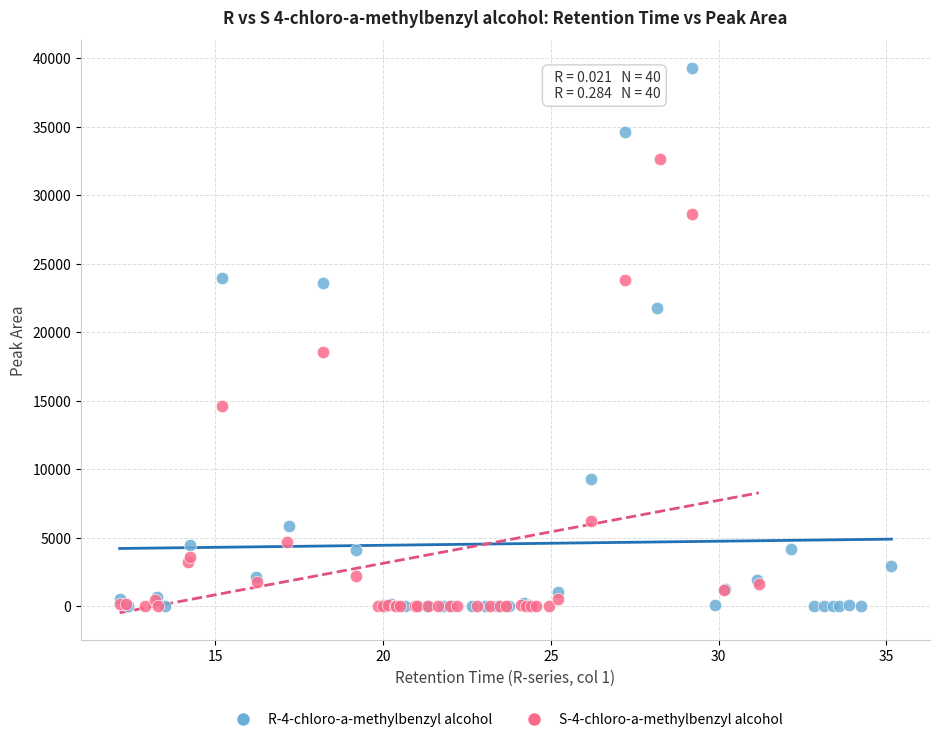

Which series contains the highest Y value?

R-4-chloro-a-methylbenzyl alcohol